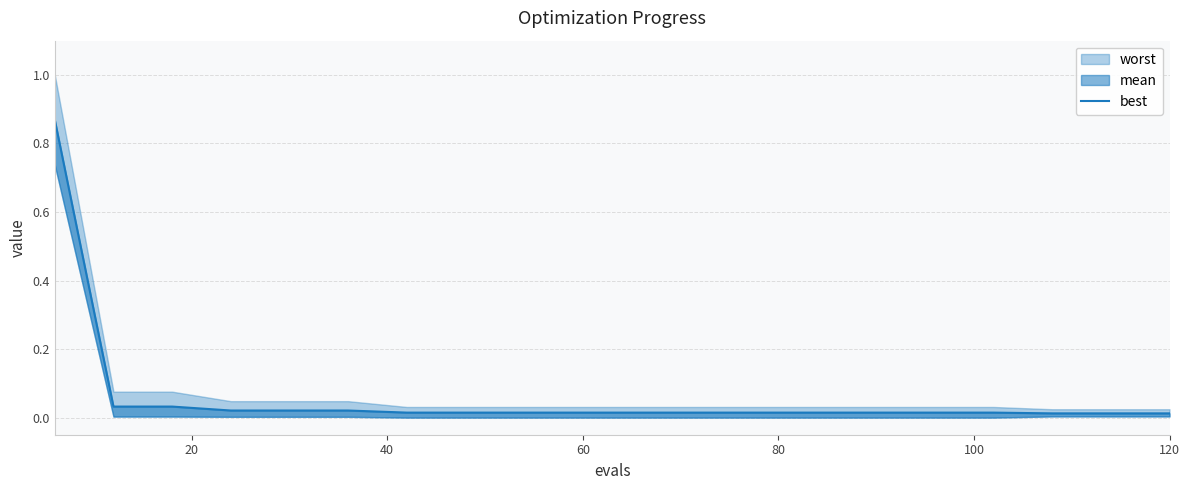

Reading left to right, transcribe all the data shown in this chart.

0.9	0.0	0.0	0.0	0.0	0.0	0.0	0.0	0.0	0.0	0.0	0.0	0.0	0.0	0.0	0.0	0.0	0.0	0.0	0.0